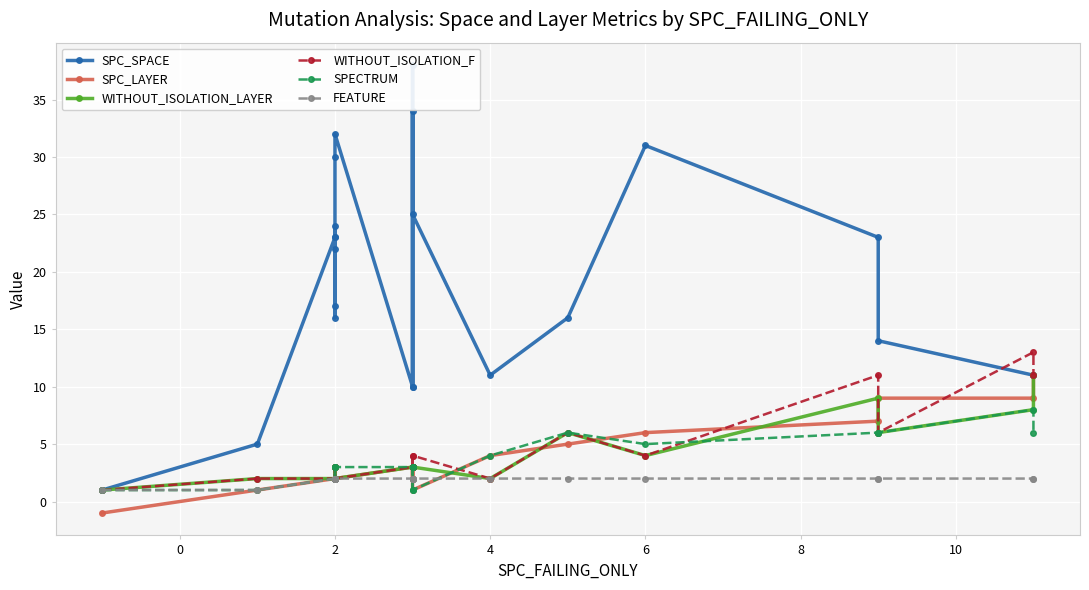

Is it true that WITHOUT_ISOLATION_F equals 3 at 2?

False